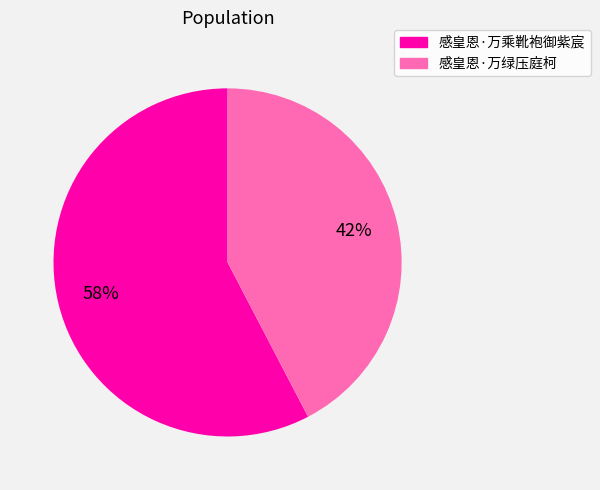

Is it true that 感皇恩·万绿压庭柯 is 42% of the pie?

True